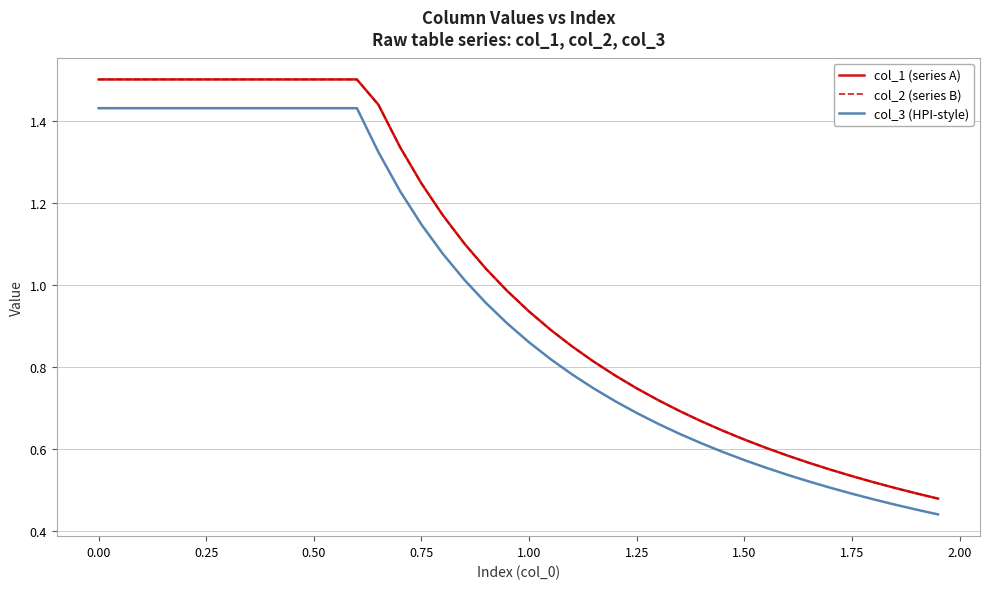

Is this an area chart (filled region under the line)?

No